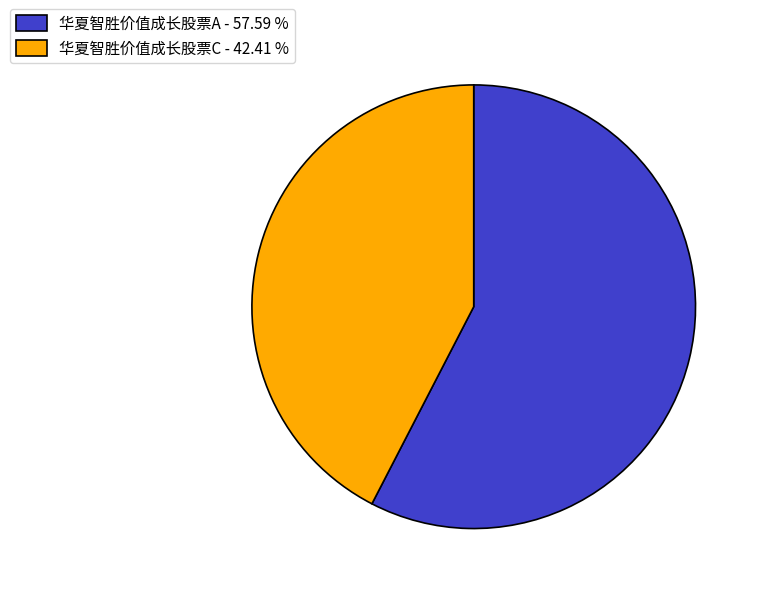

What is the largest slice in the pie chart?

华夏智胜价值成长股票A